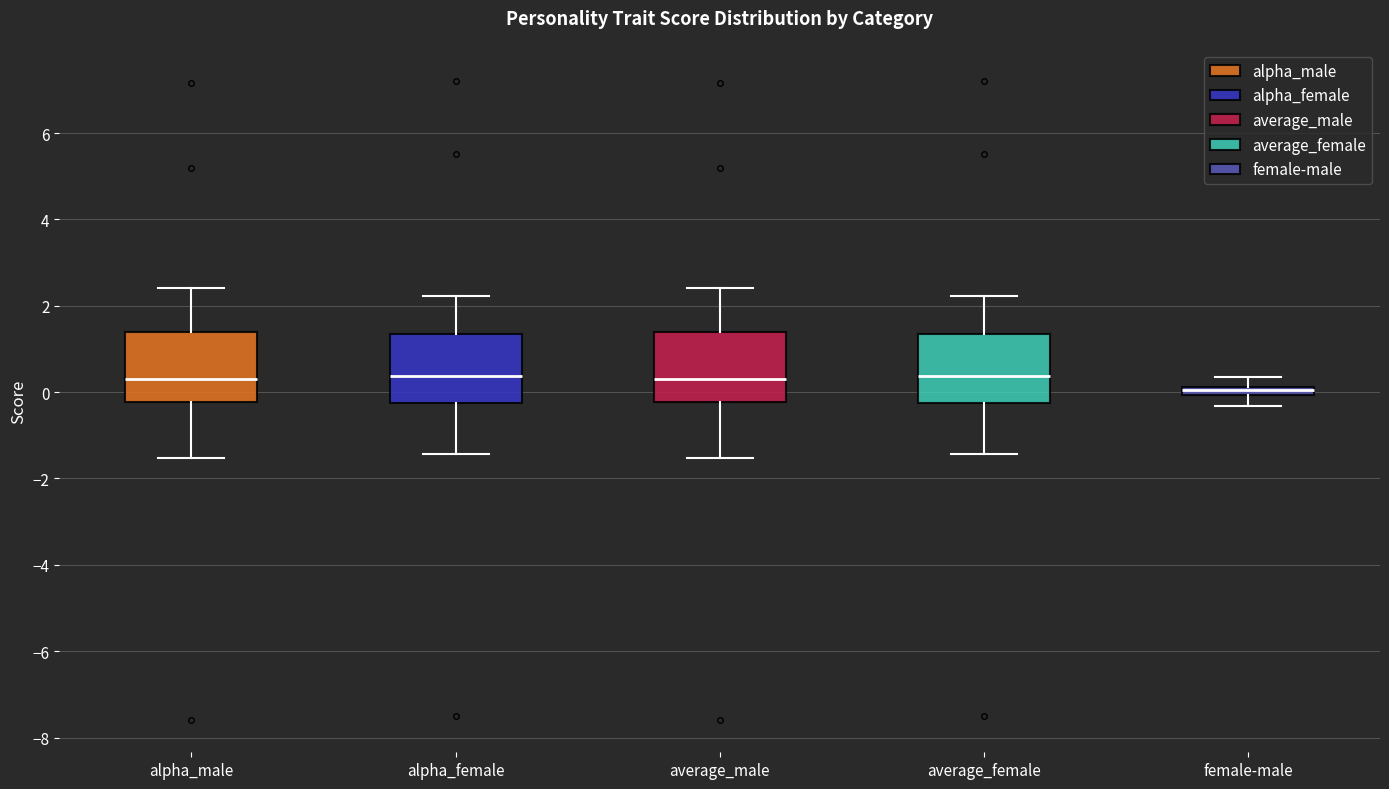

Where does the median line of the box for alpha_female sit on the y-axis? The values are not printed on the chart, so give them approximately, as read against the axis.

0.4